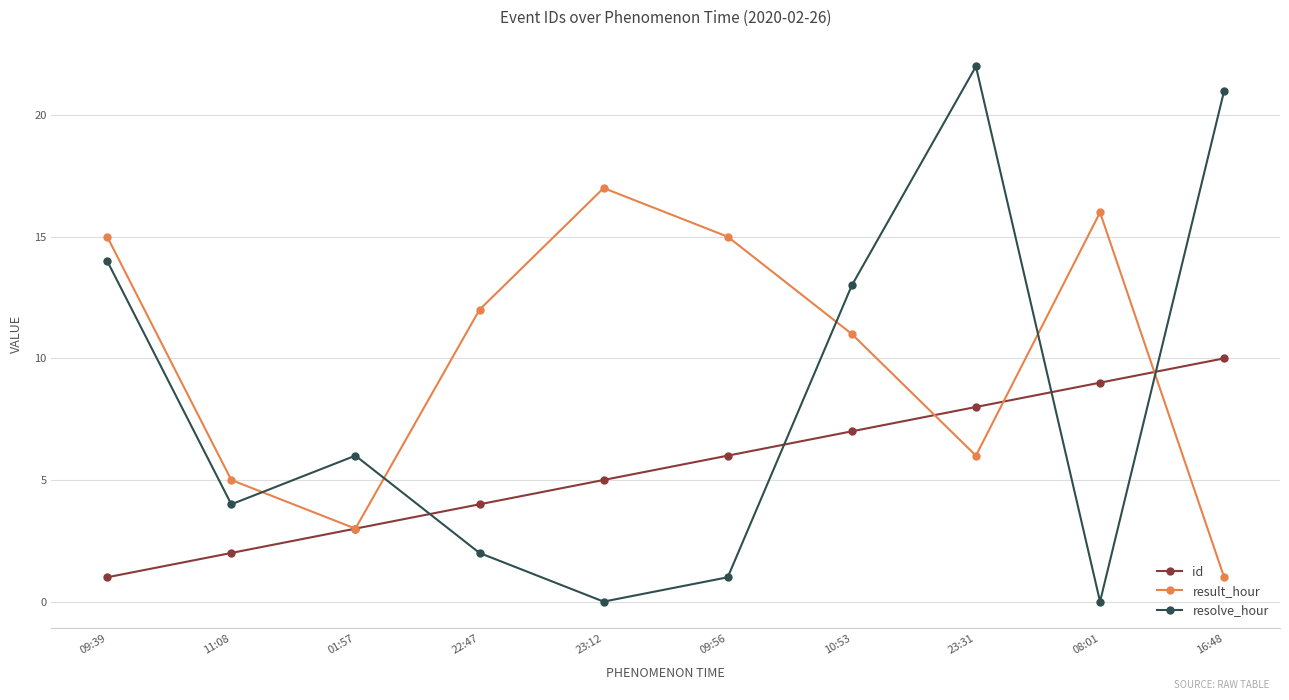

True or false: id and resolve_hour intersect in this chart.

True